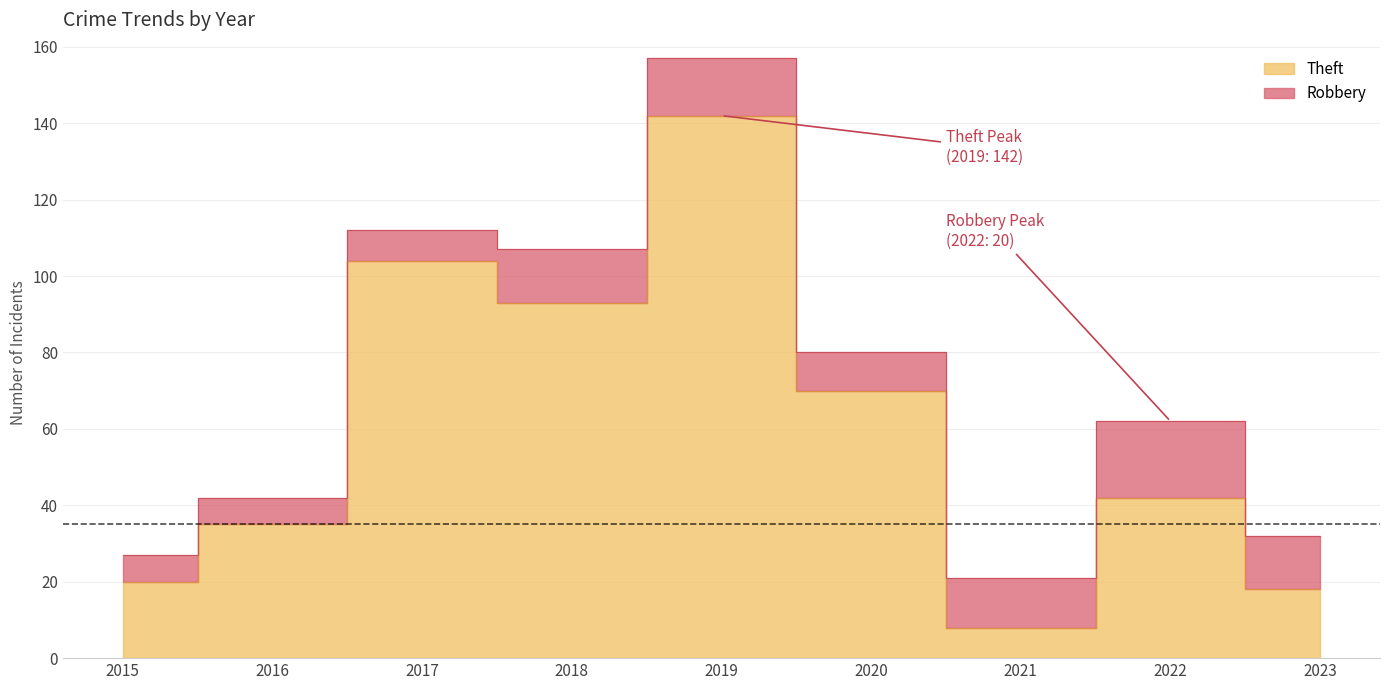

How many points are lower than both their immediate neighbors (excluding endpoints)?

2